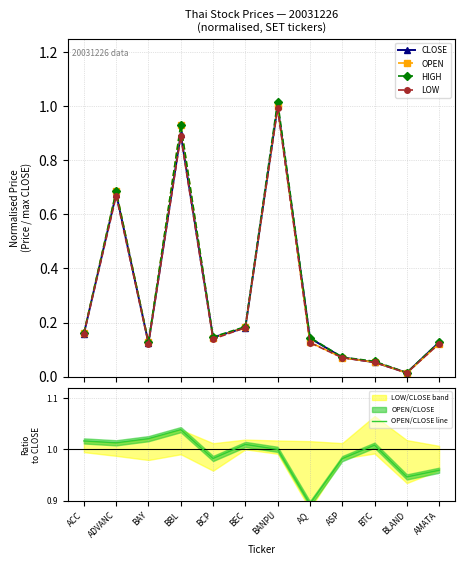

True or false: LOW and OPEN intersect in this chart.

False